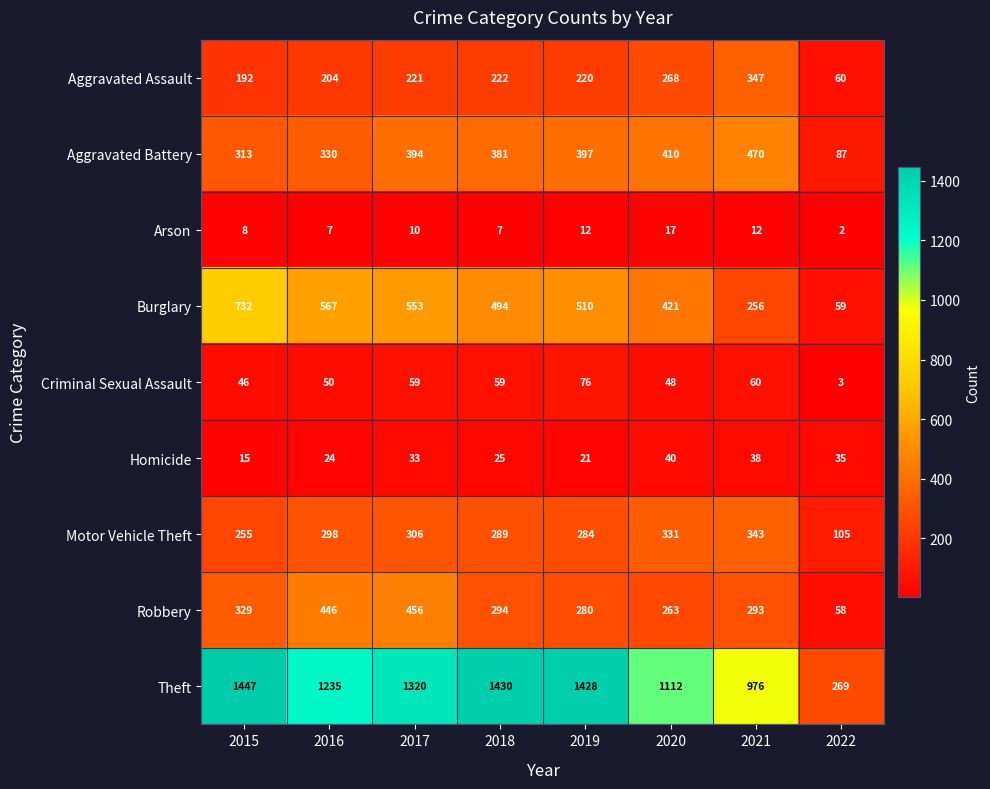

The value of Theft at 2022 is 269. True or false?

True